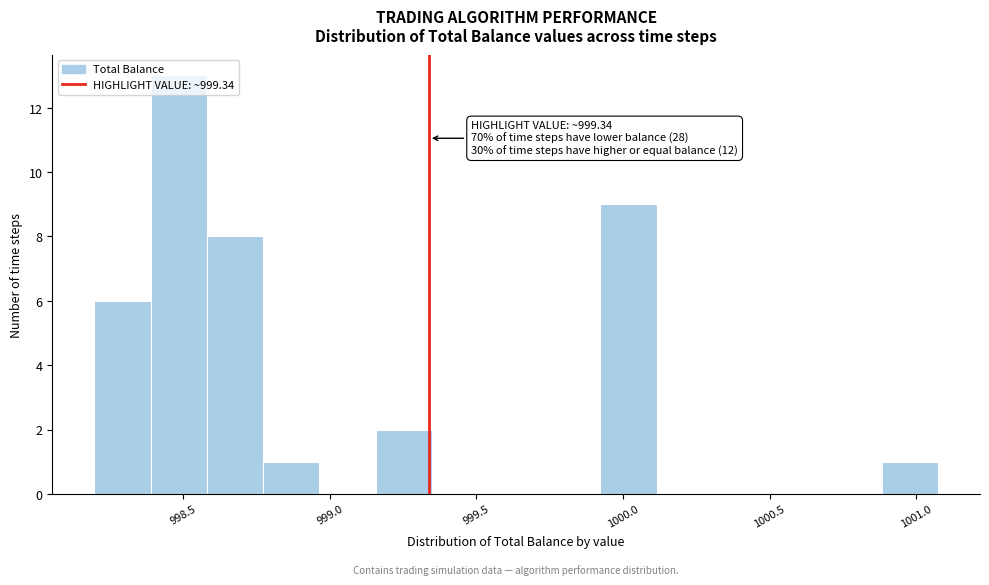

Read against the x-axis, roughly where is the centre of the tallest bar?

998.50